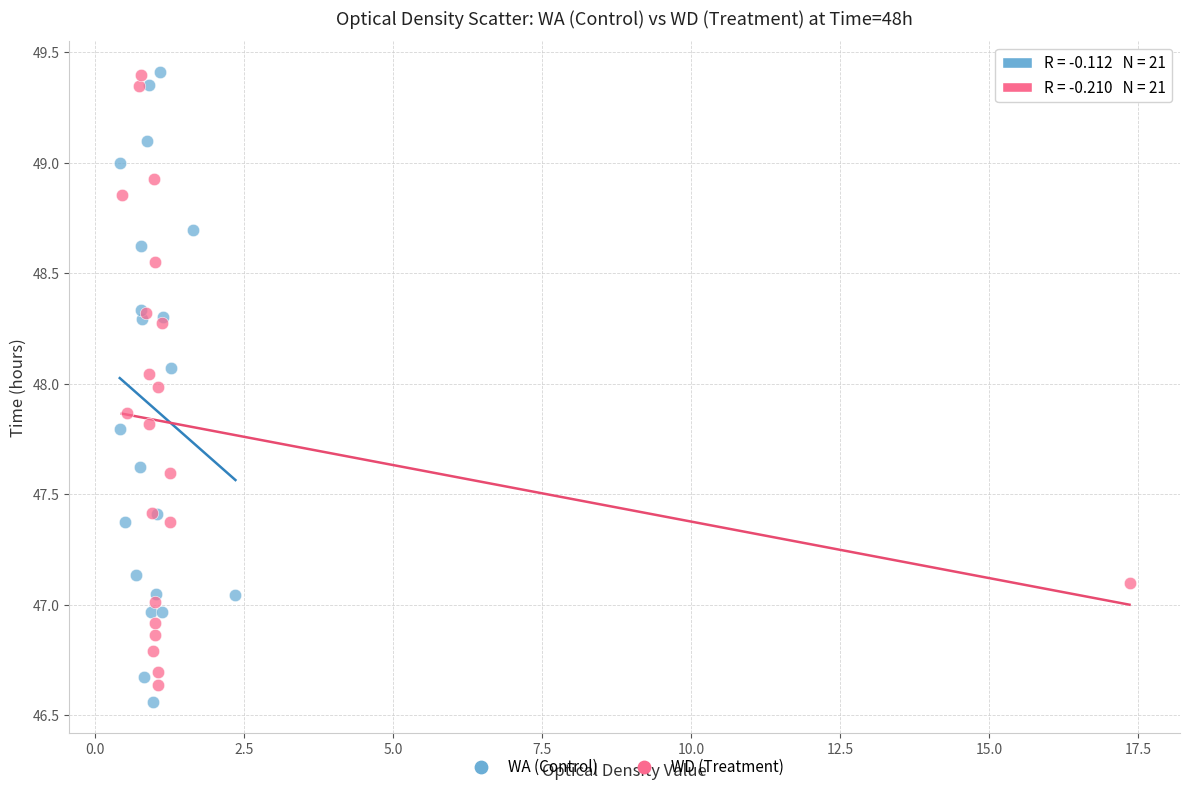

Which series contains the lowest Y value?

WA (Control)